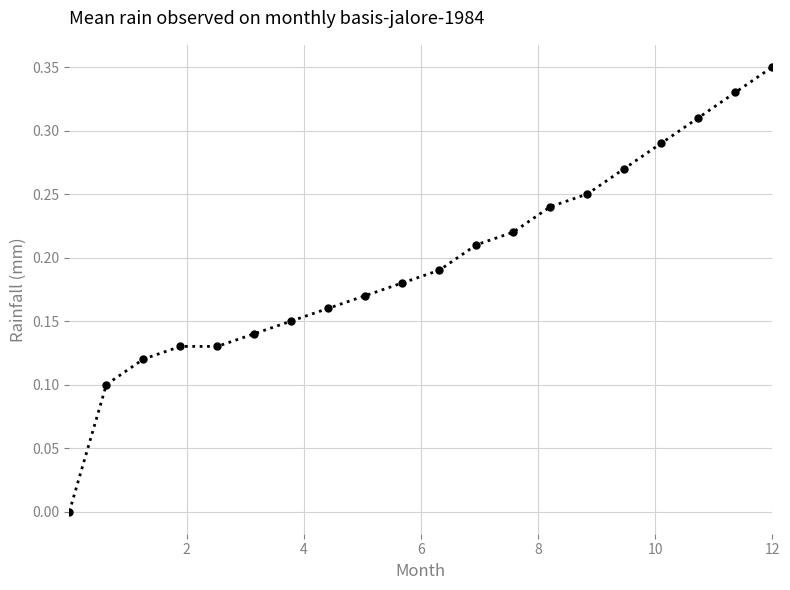

Count the number of data series in this chart.

1